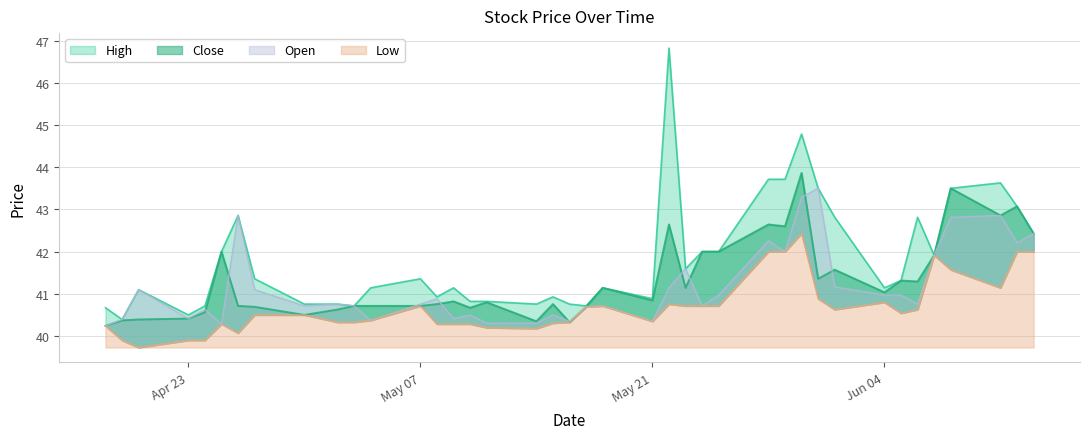

What is the difference between the second highest and second lowest values in the Close series?

3.2